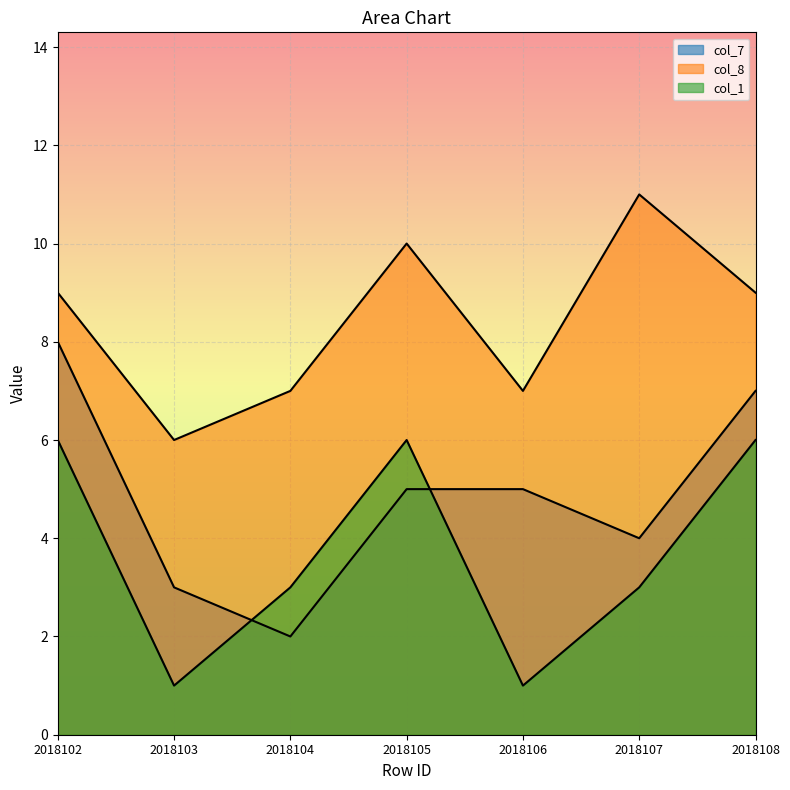

Count the number of categories in the chart.

7